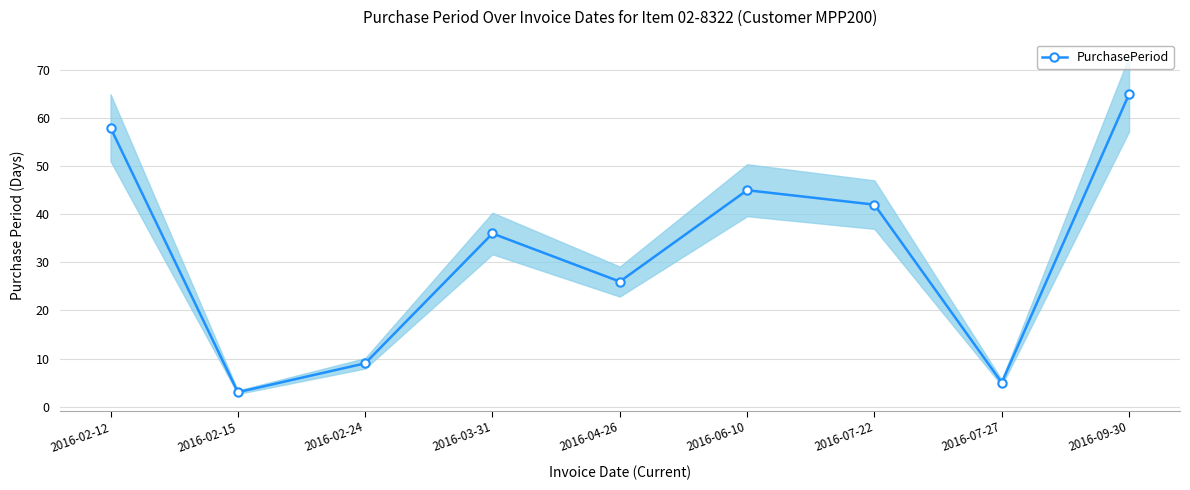

How many data points does each series have?

9